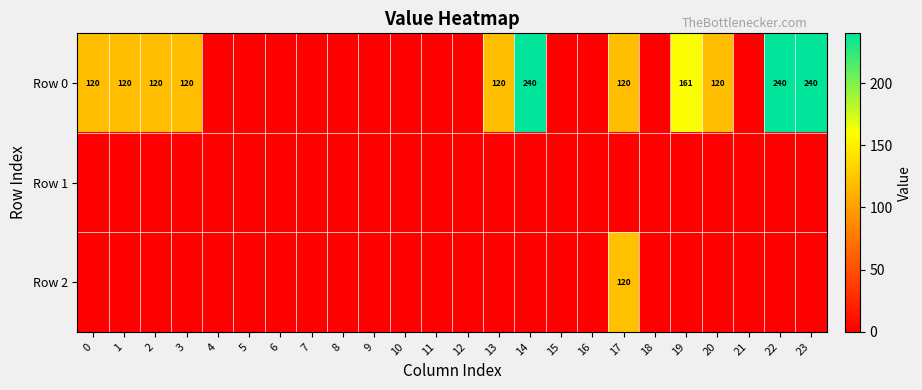

The value of Row 0 at 20 is 120. True or false?

True